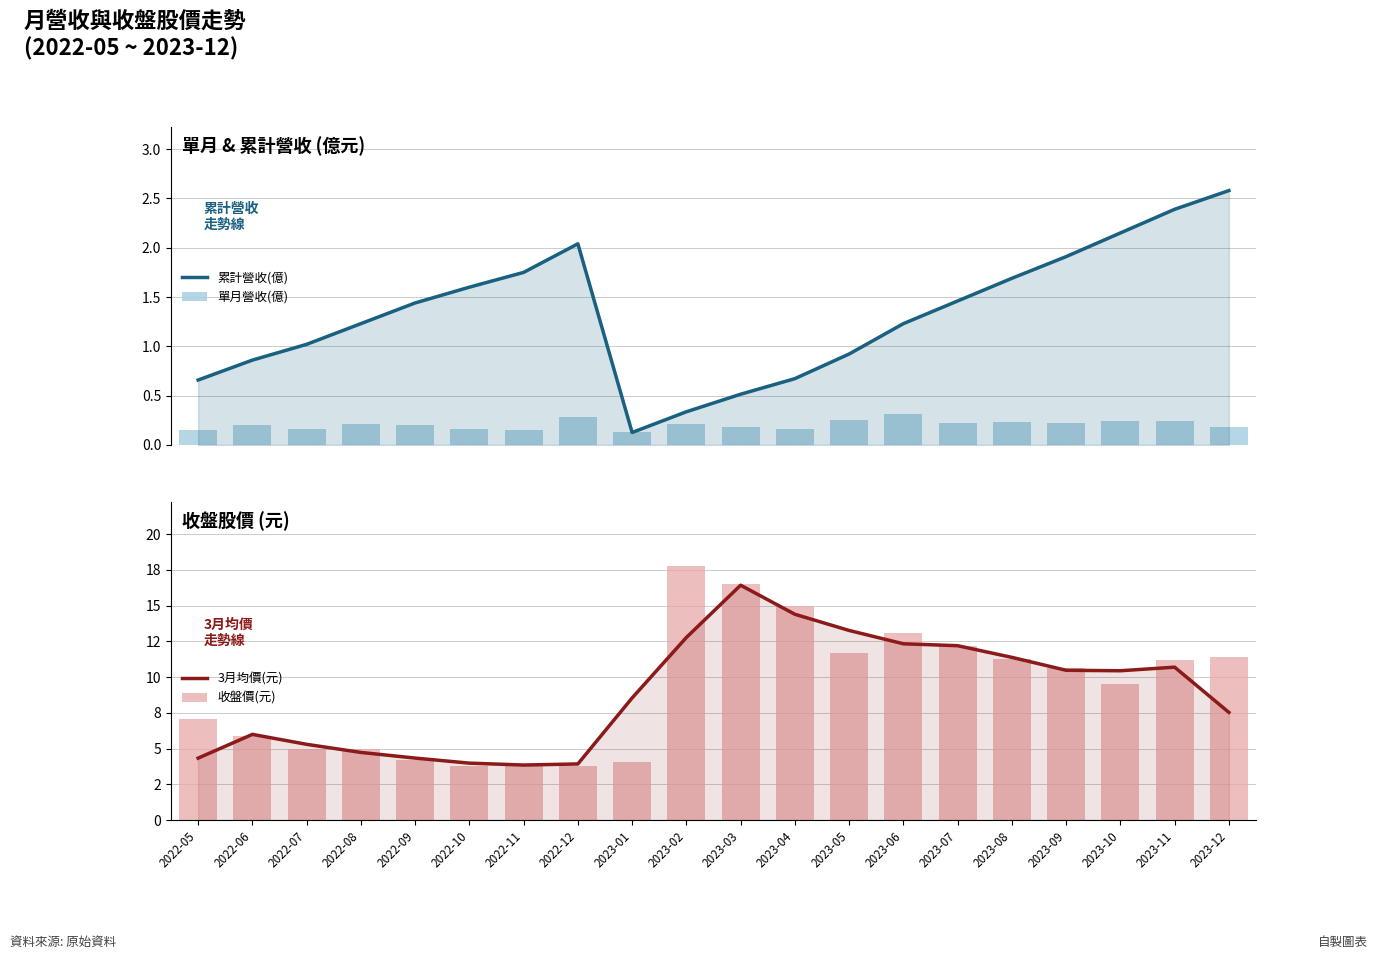

Between 2023-10 and 2023-02, which is larger?

2023-10